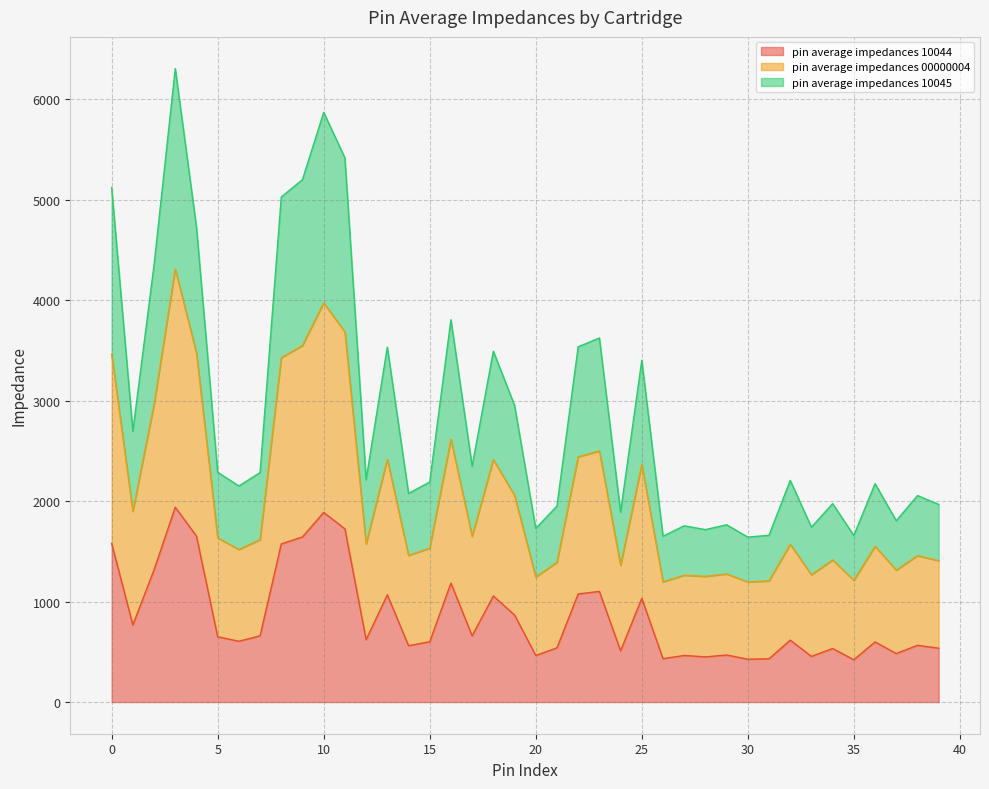

True or false: pin average impedances 10044 and pin average impedances 10045 cross at least once.

False